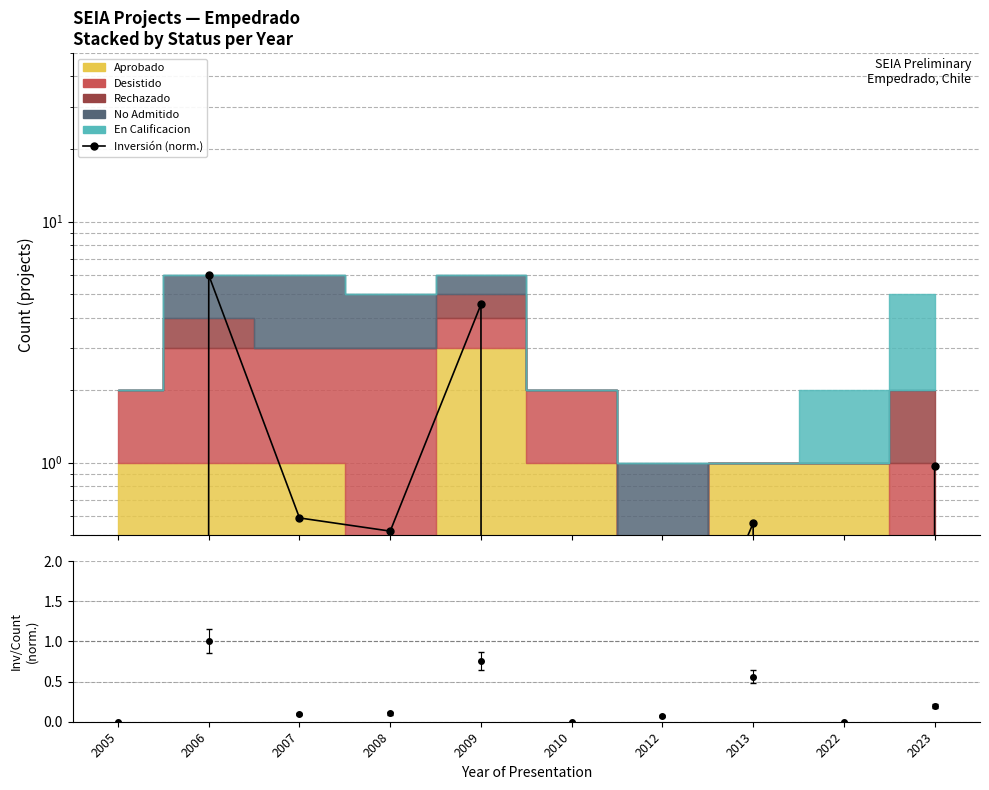

Rank the categories by value from lowest to highest.

2005, 2010, 2022, 2012, 2008, 2013, 2007, 2023, 2009, 2006